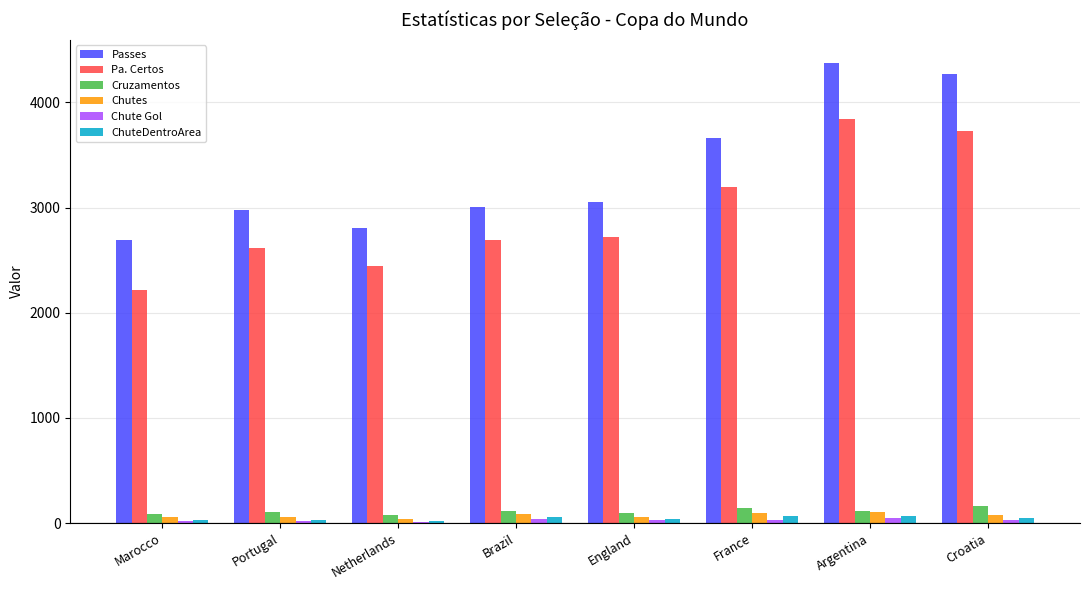

Which category has the lowest value in the Passes series?

Marocco